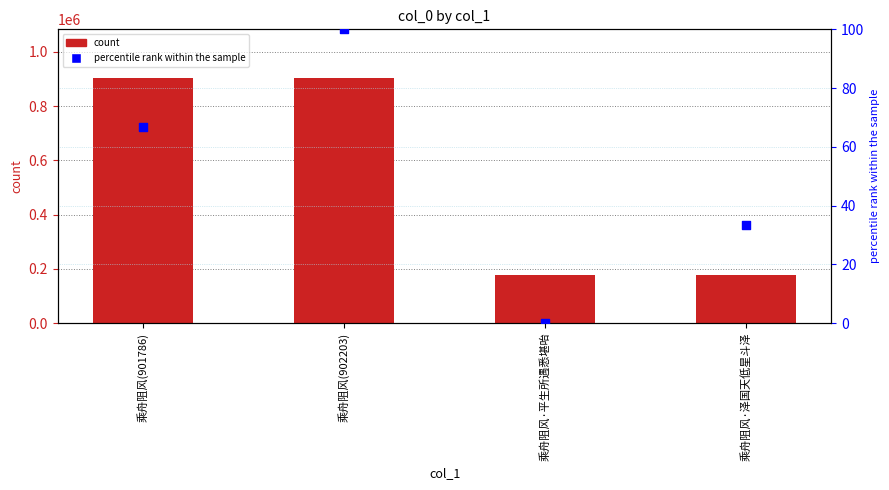

At which category is the sum across all series the highest?

乘舟阻风(902203)